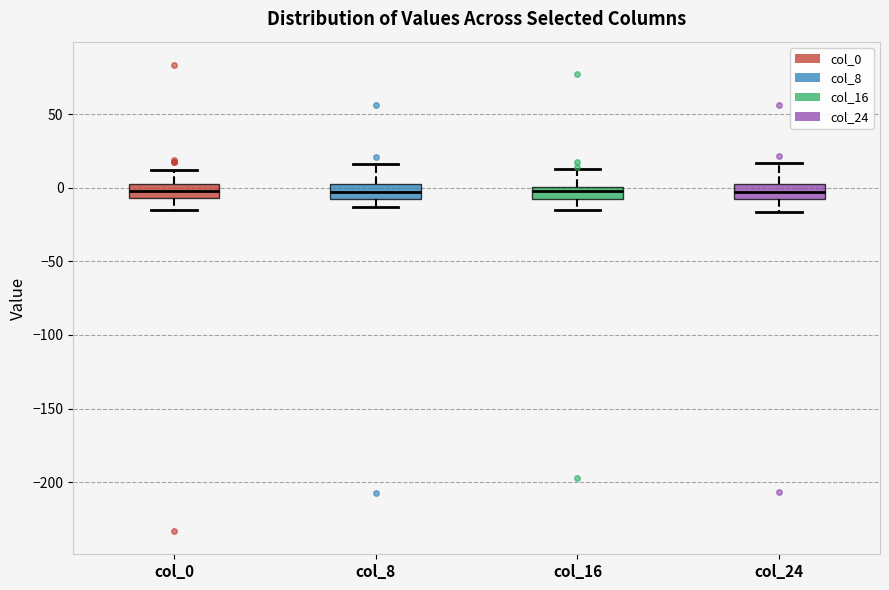

Where is the upper edge of the box for col_24 on the y-axis? The values are not printed on the chart, so give them approximately, as read against the axis.

0